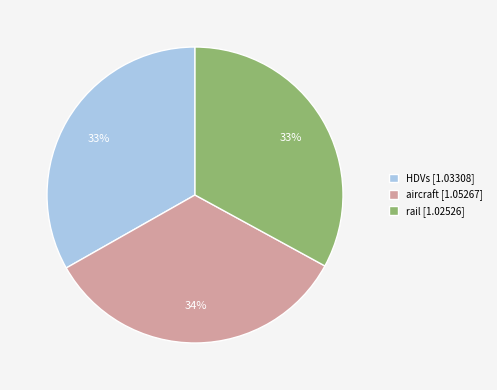

Approximately how many times larger is the value at aircraft [1.05267] compared to HDVs [1.03308]?

1.0